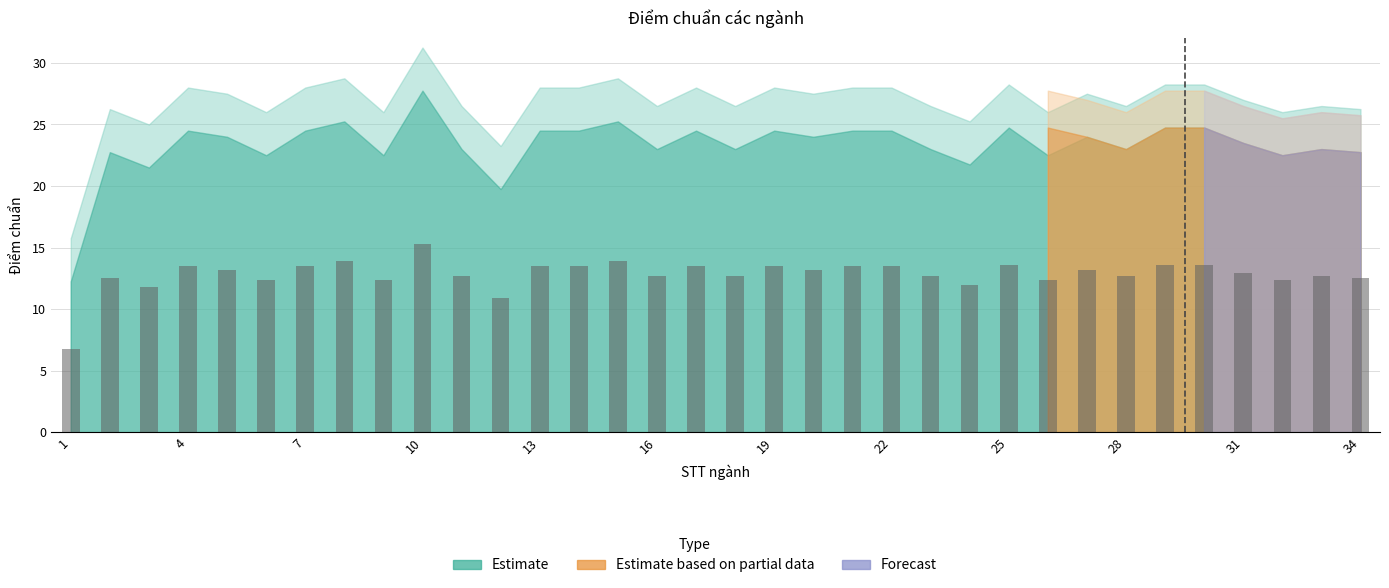

What is the difference between the maximum and minimum values?

8.5